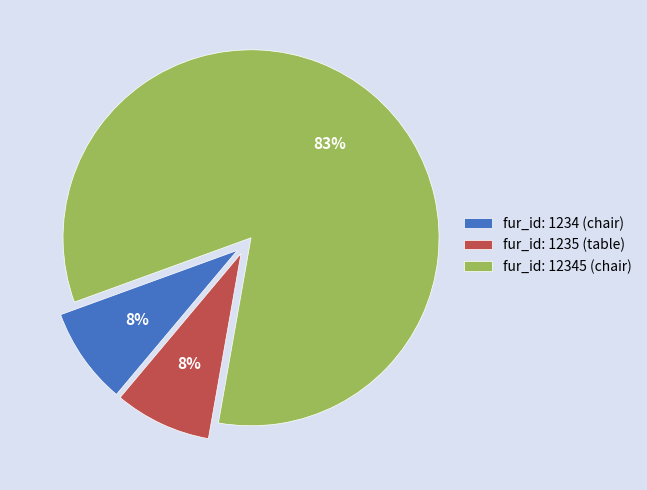

Do fur_id: 12345 (chair) and fur_id: 1234 (chair) together represent more than half of the pie?

Yes